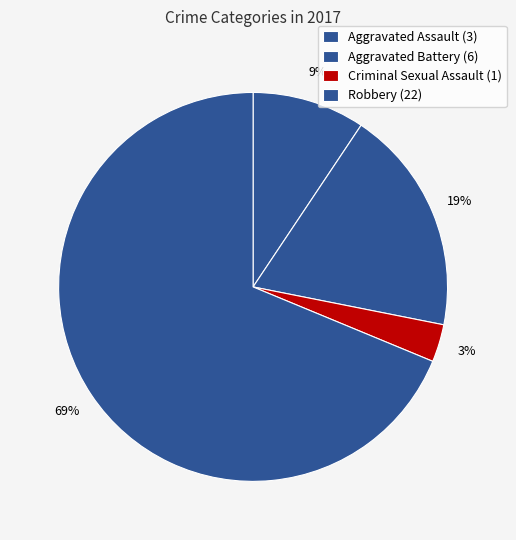

Is Aggravated Battery the majority of the pie?

No